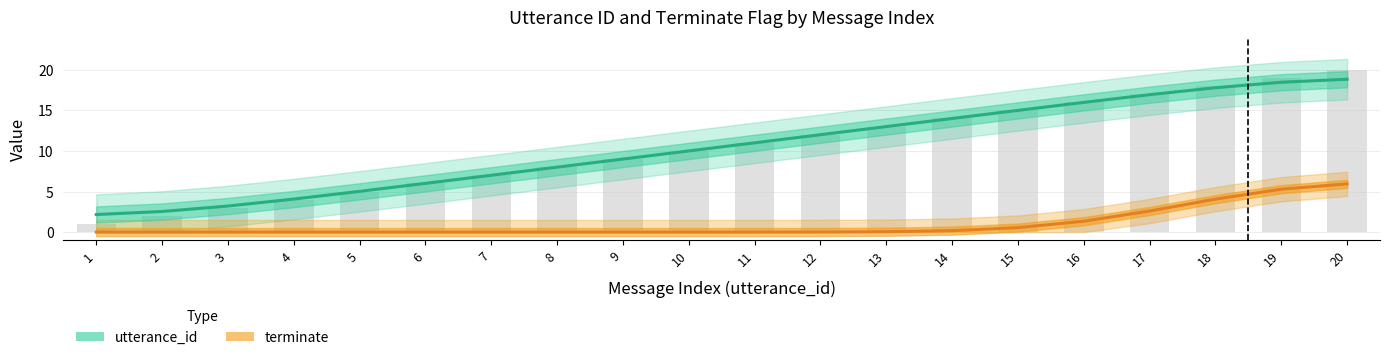

Does the chart contain any negative values?

No